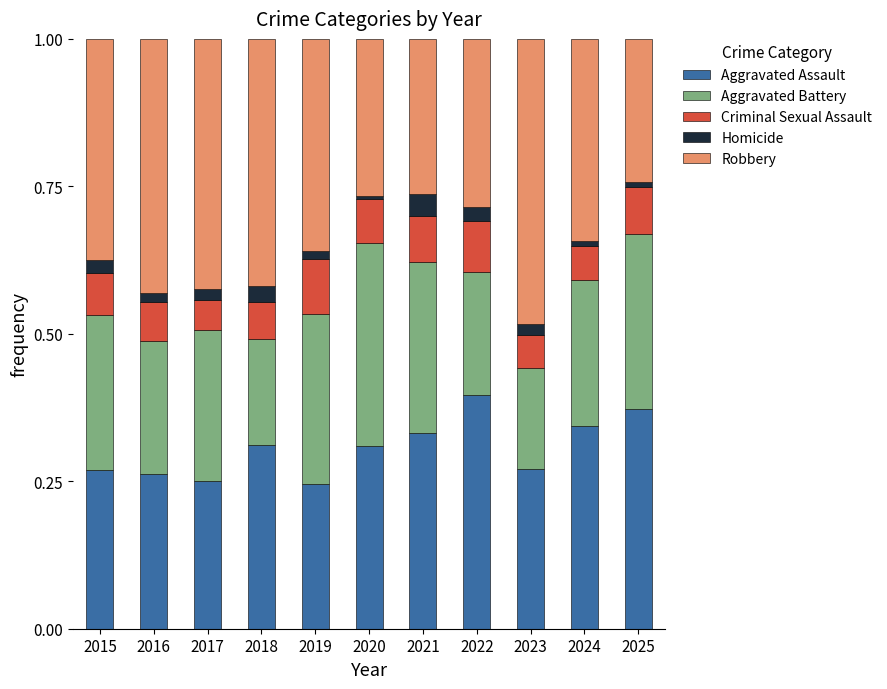

What is the total value across all series at 2022?

1.0